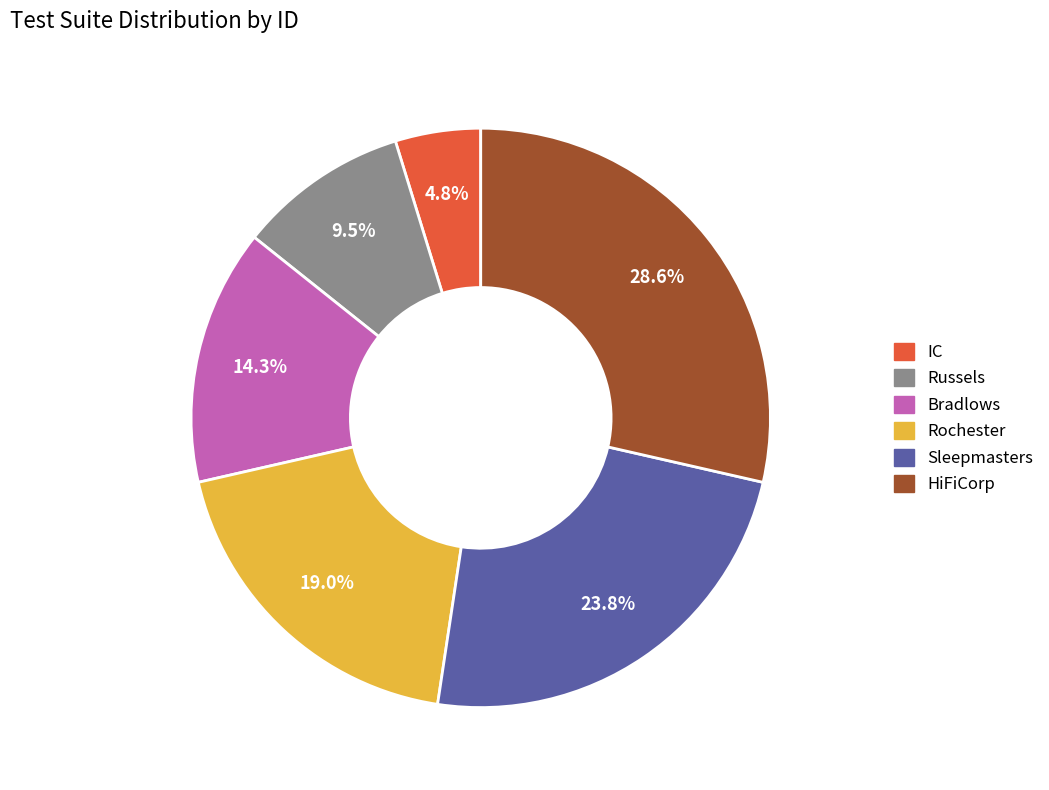

Combined, what portion of the pie is IC and Rochester?

23.8%